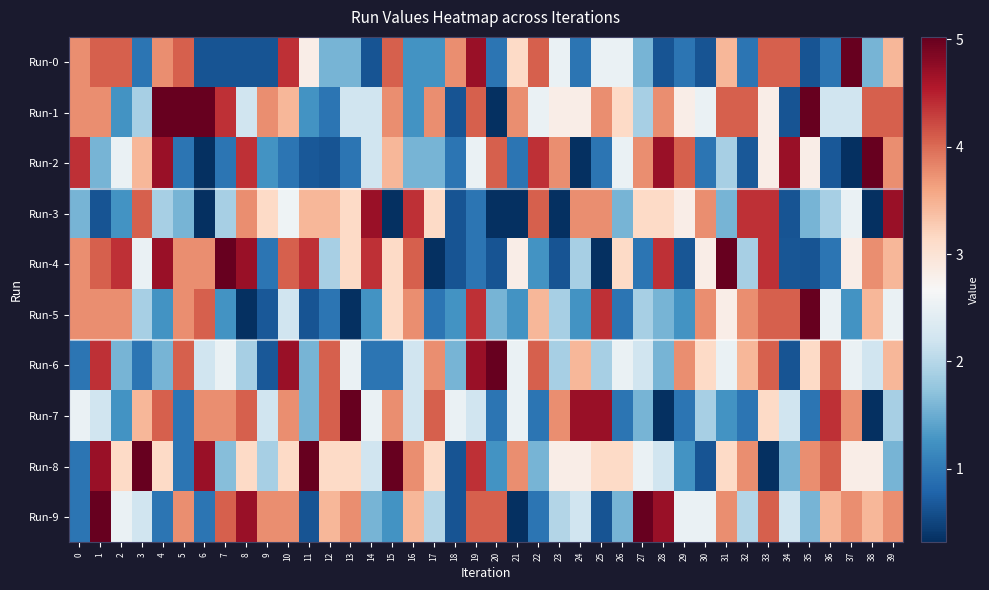

Which series has the widest spread of values?

Run-1